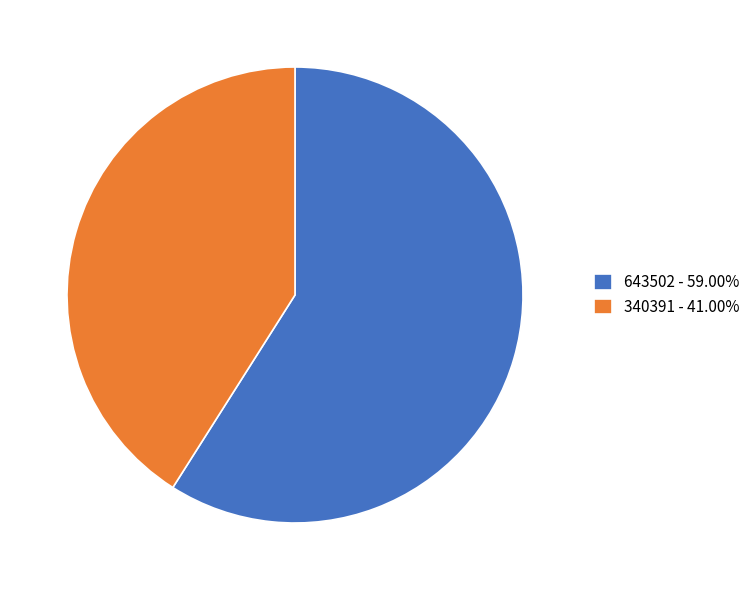

Count the number of slices in the pie.

2